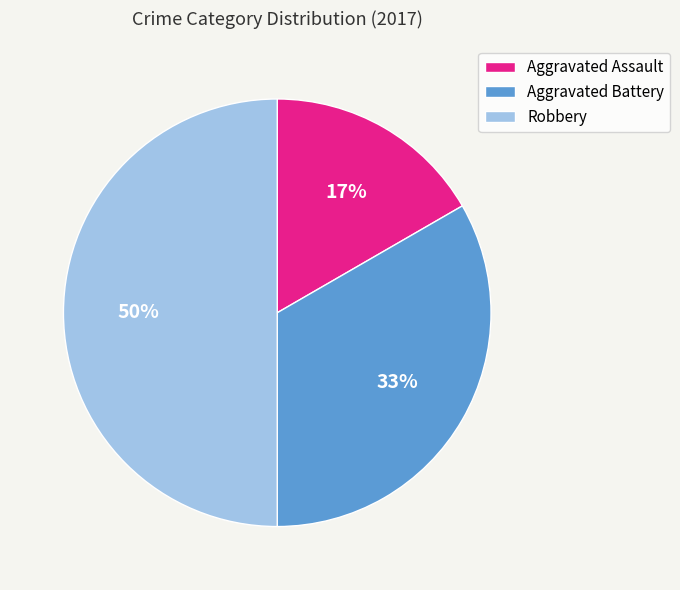

Between Aggravated Battery and Robbery, which is larger?

Robbery